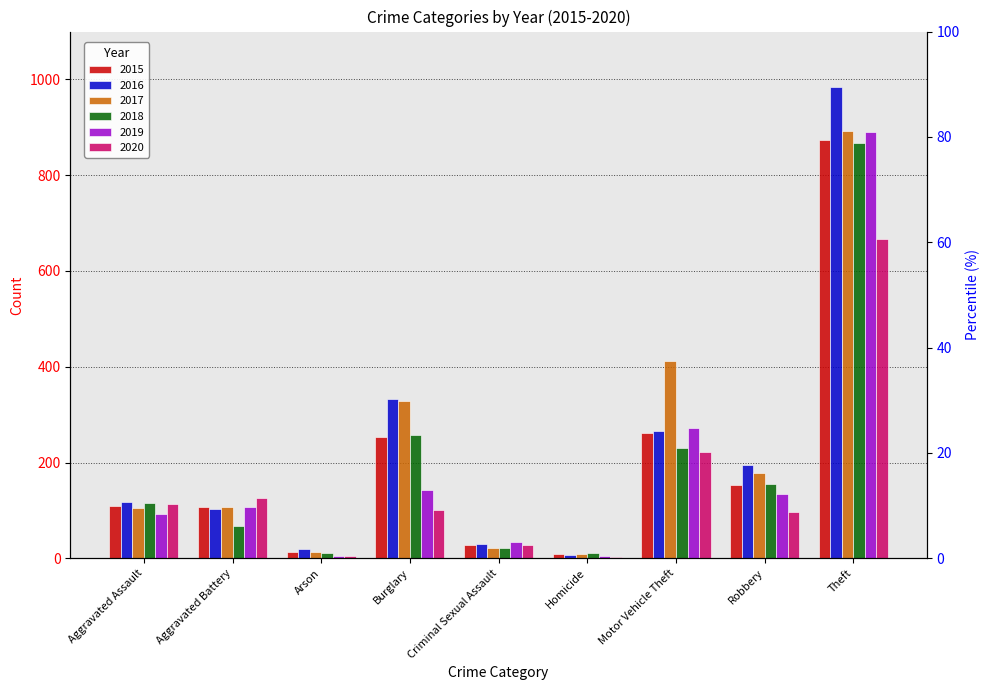

Is the value of 2020 at Homicide greater than the value of 2019 at Arson?

No